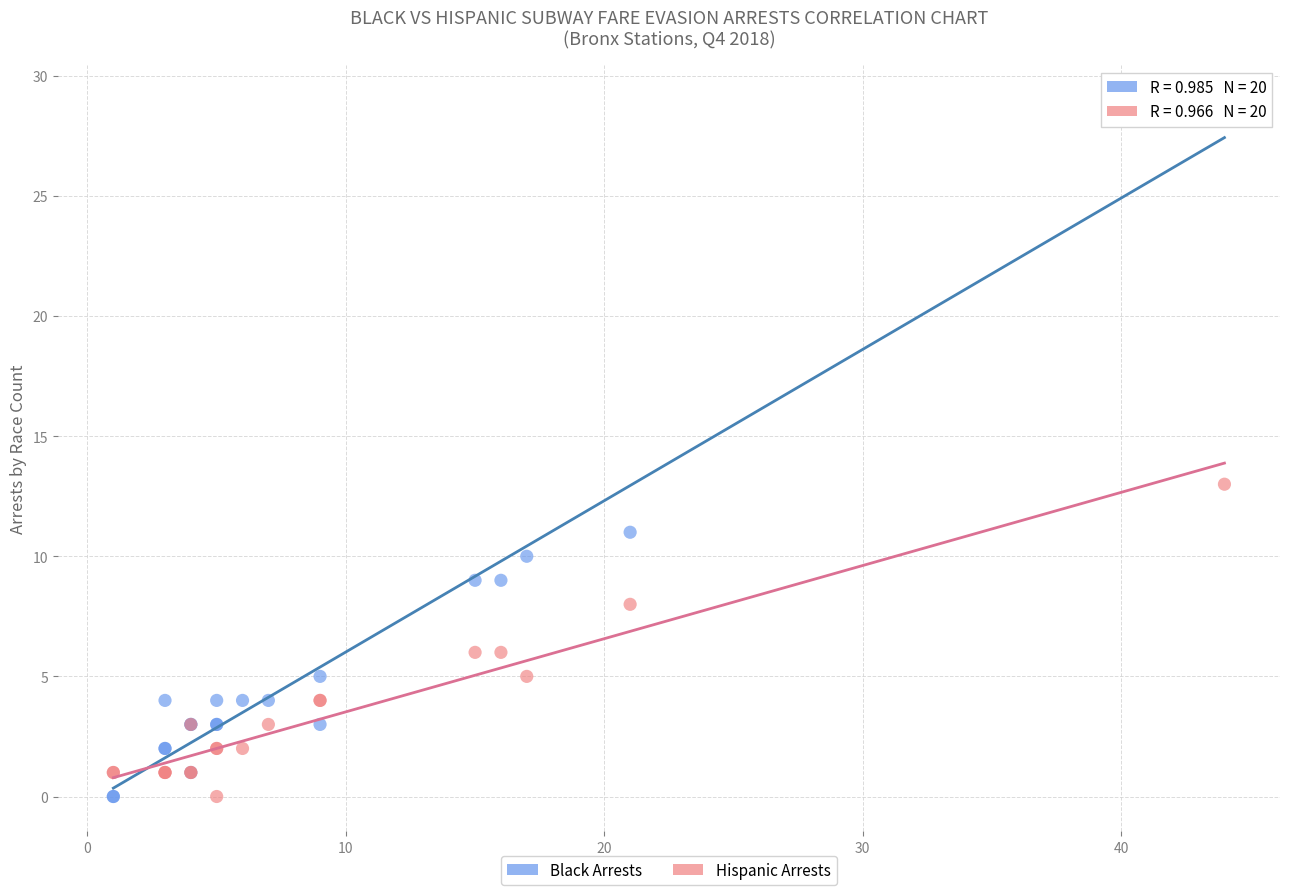

What is the X range (max minus min) for the scatter plot?

43